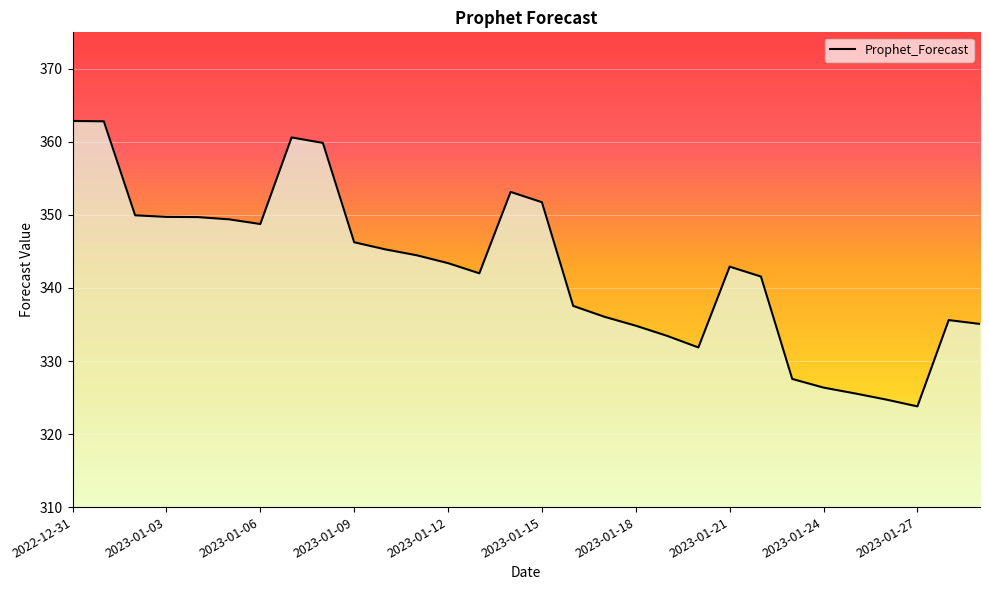

What is the difference between the maximum and minimum values?

39.1